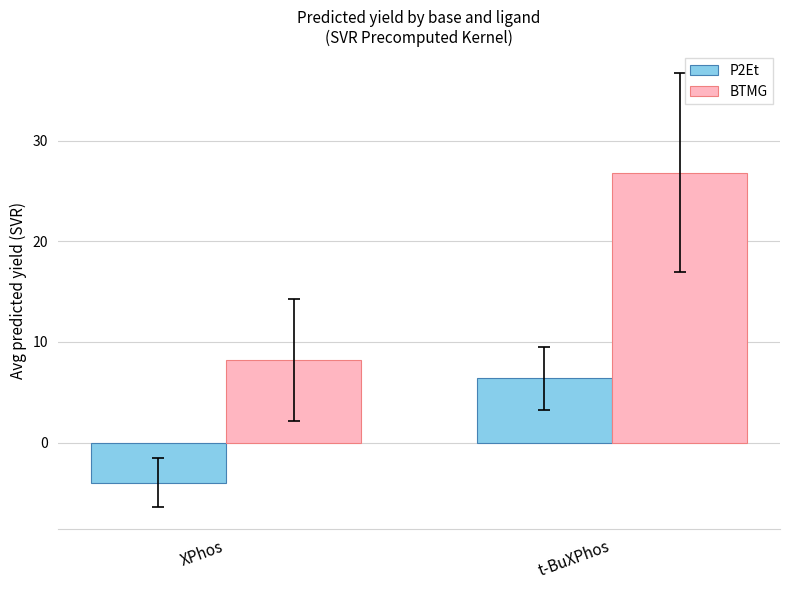

What is the label of the 1st bar from the left?

XPhos